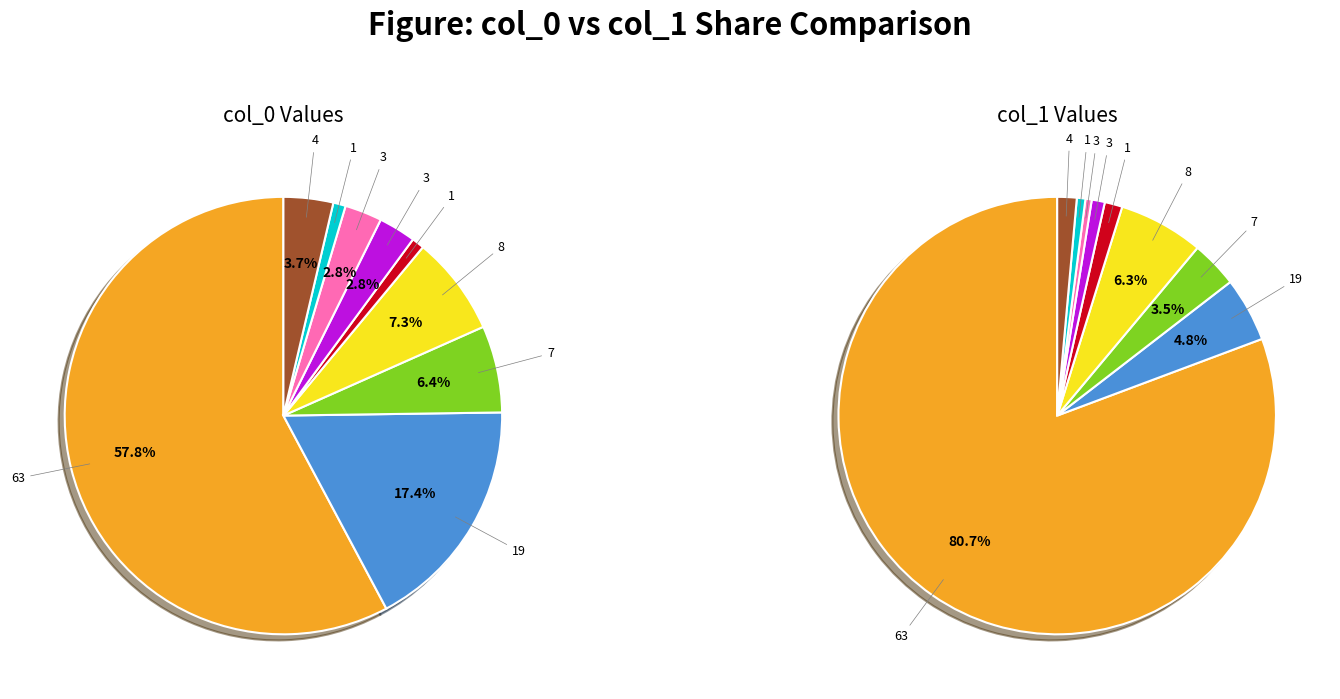

Rank the series at 1 from highest to lowest value.

col_1_values, col_0_values